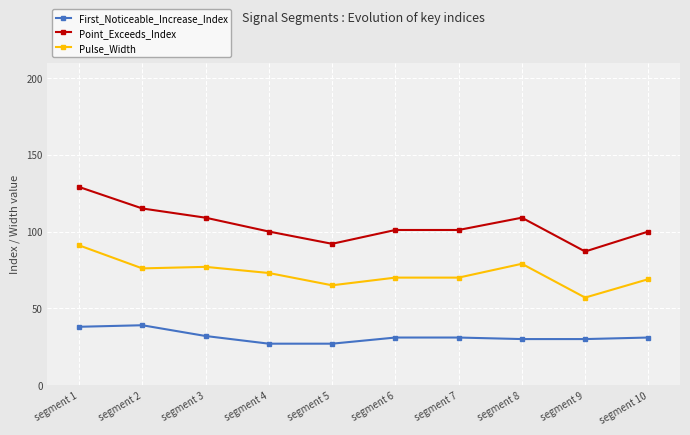

Which series has the largest total across all categories?

Point_Exceeds_Index